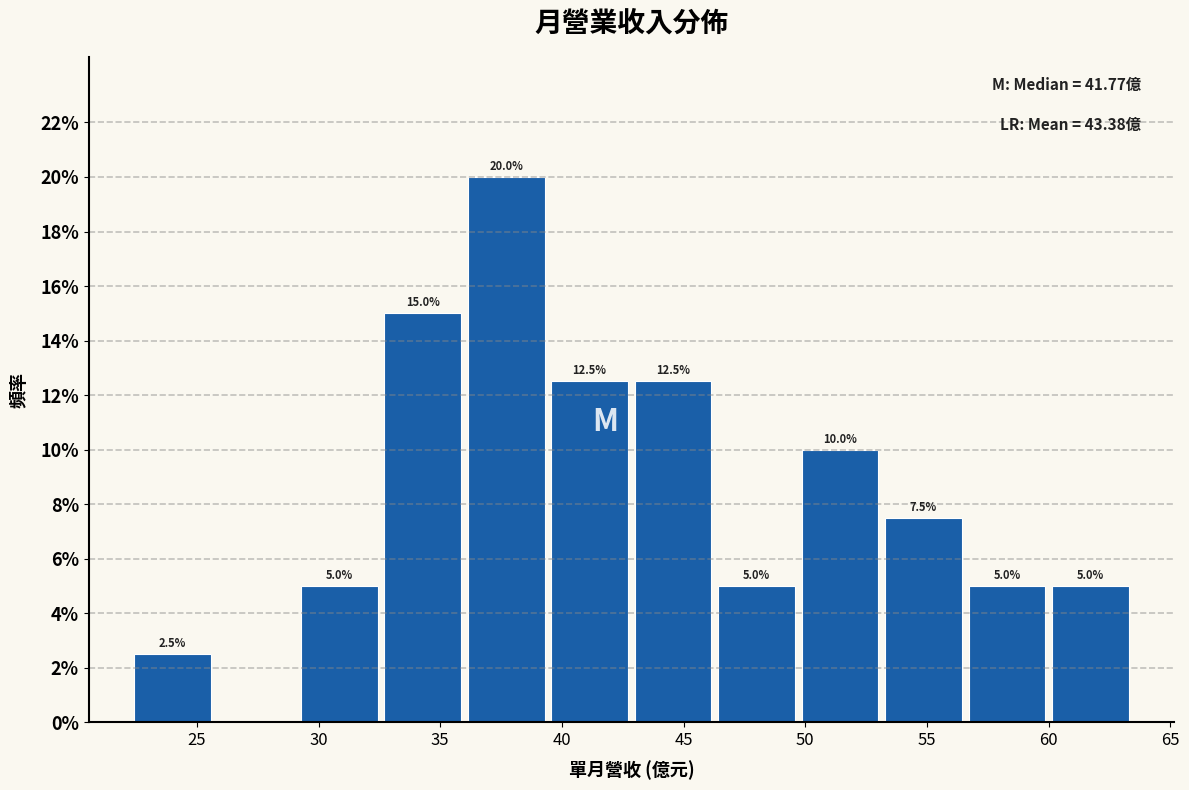

Which range on the x-axis has the tallest bar?

36.0 to 39.5